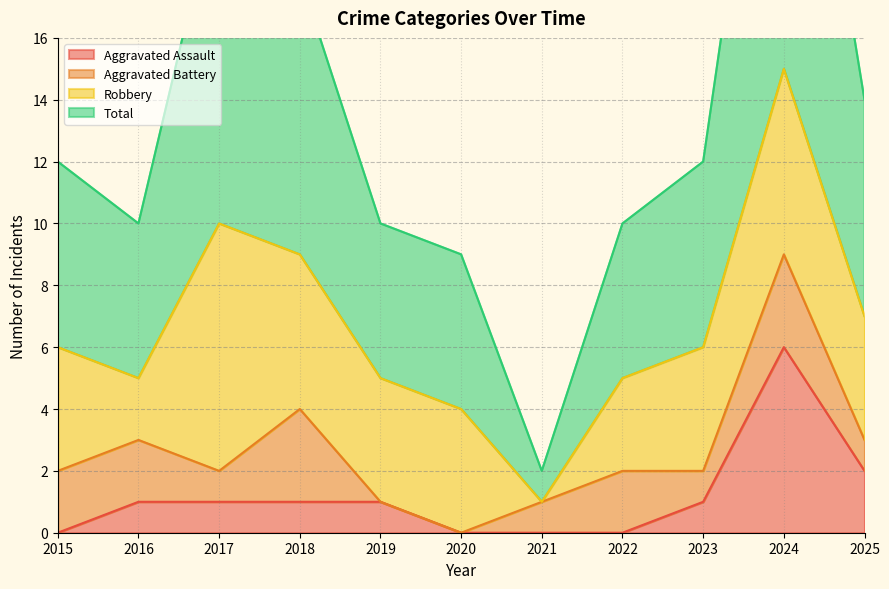

What is the spread (max minus min) of values at 2022?

10